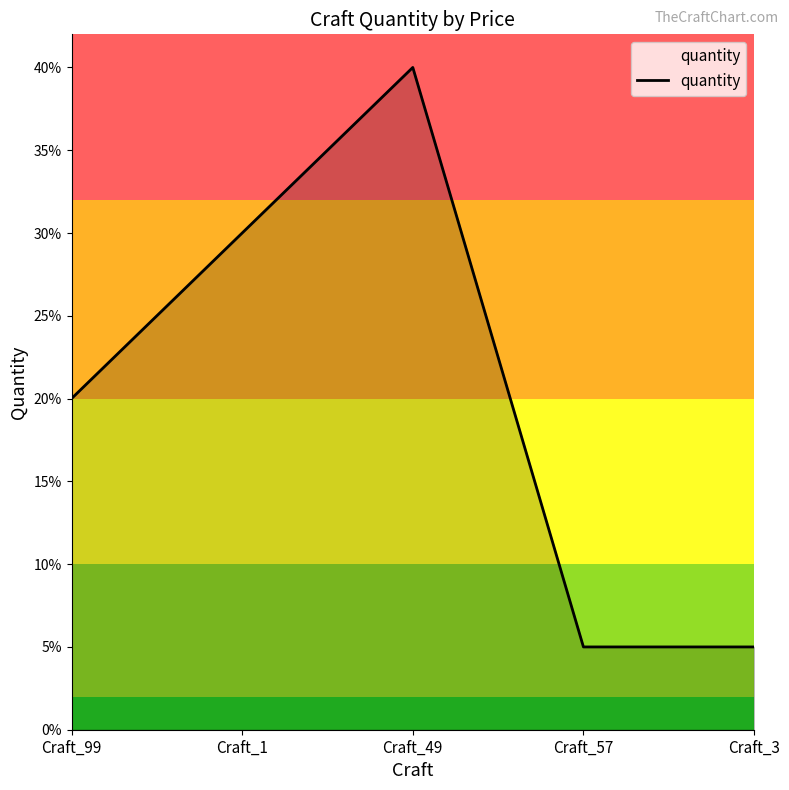

Reading right to left, extract all data points from this chart.

Craft_3=0.1	Craft_57=0.1	Craft_49=0.4	Craft_1=0.3	Craft_99=0.2